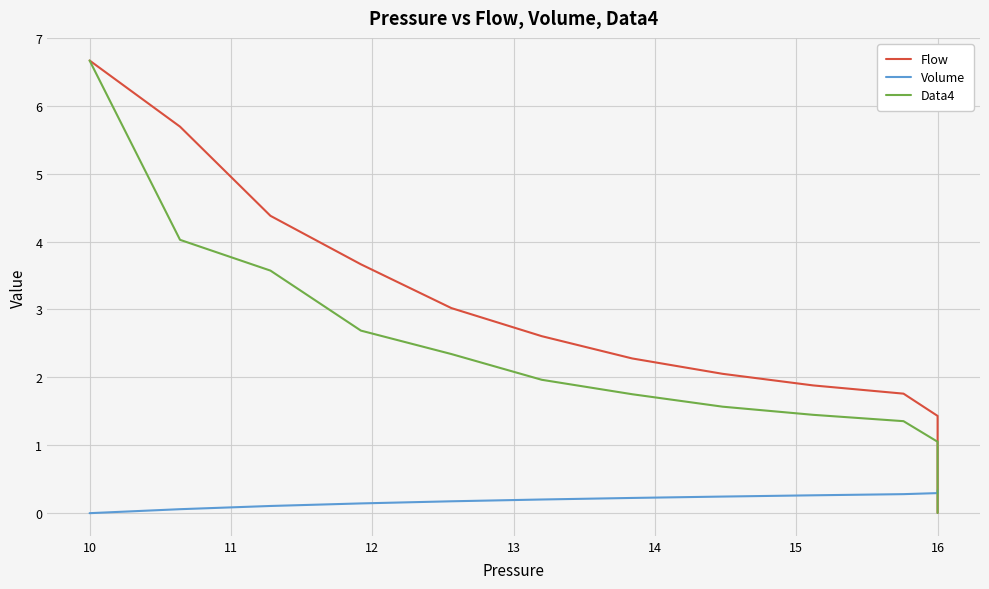

What are all the series names shown in the legend?

Flow, Volume, Data4